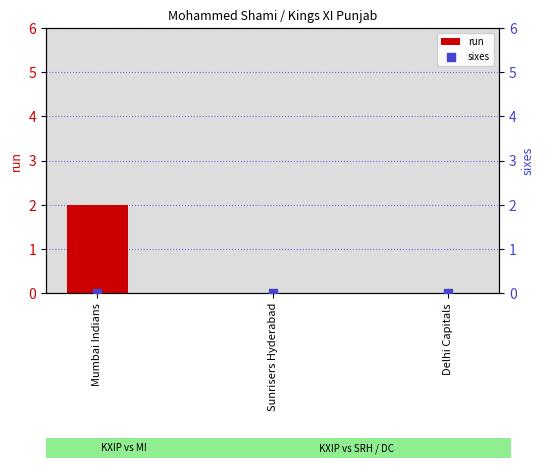

Is the value of sixes at Sunrisers Hyderabad greater than the value of run at Mumbai Indians?

No